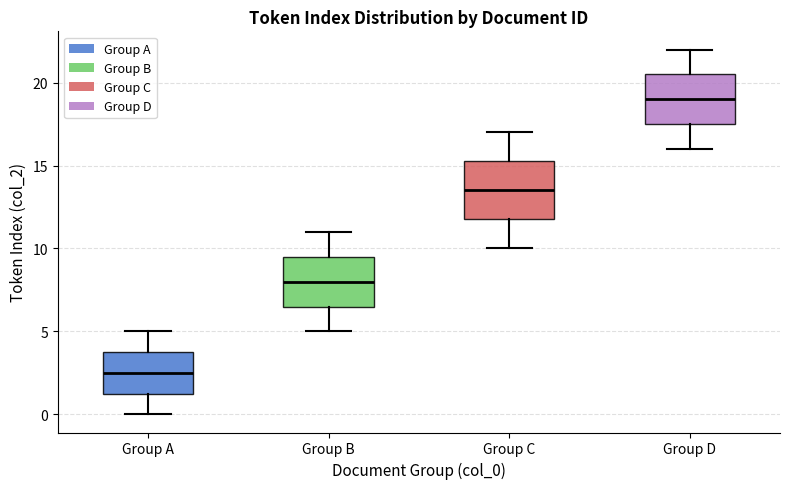

Reading left to right, read every box against the y-axis: the position of its median line, the range the box covers, and the ends of its whiskers. The values are not printed on the chart, so give them approximately, as read against the axis.

Group A: median 2.5, box 1.5 to 4.0, whiskers 0.0 to 5.0
Group B: median 8.0, box 6.5 to 9.5, whiskers 5.0 to 11.0
Group C: median 13.5, box 12.0 to 15.5, whiskers 10.0 to 17.0
Group D: median 19.0, box 17.5 to 20.5, whiskers 16.0 to 22.0